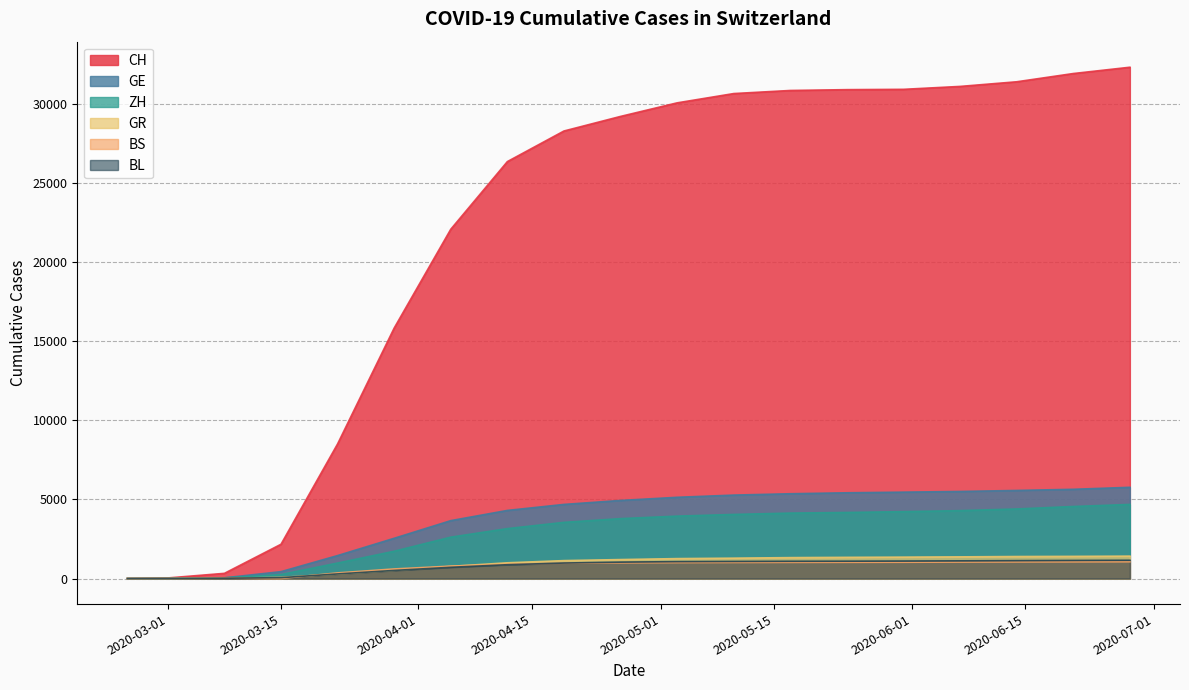

What is the difference between the highest and lowest values at 2020-06-14?

30329